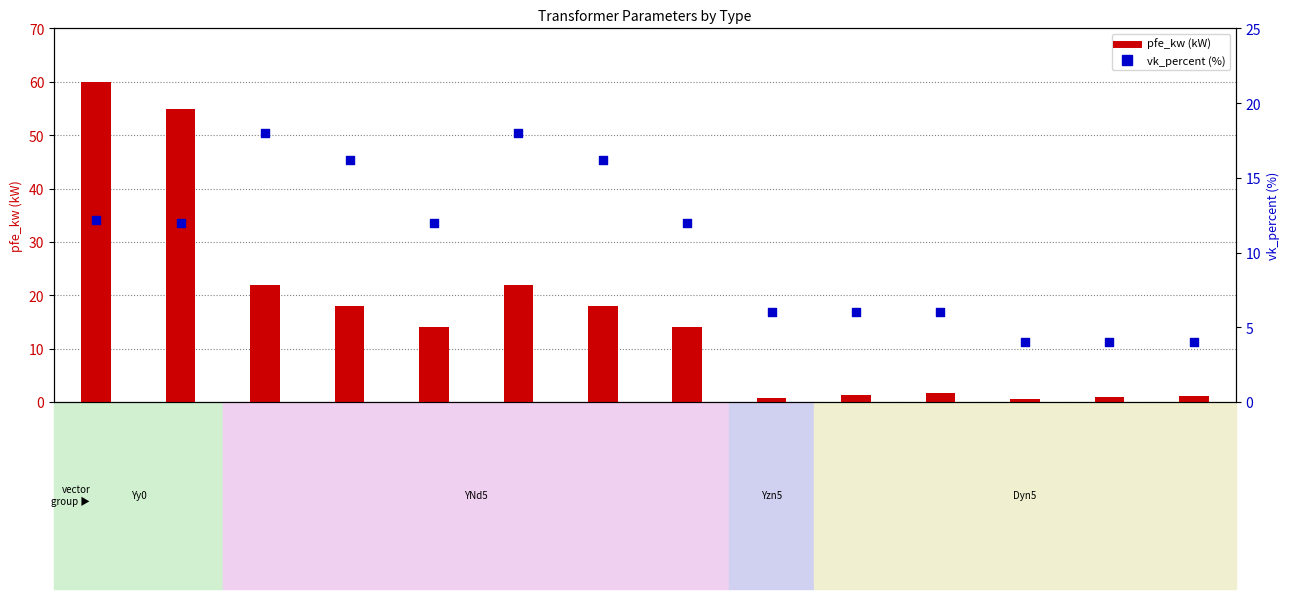

At how many categories does at least one series exceed 38?

2